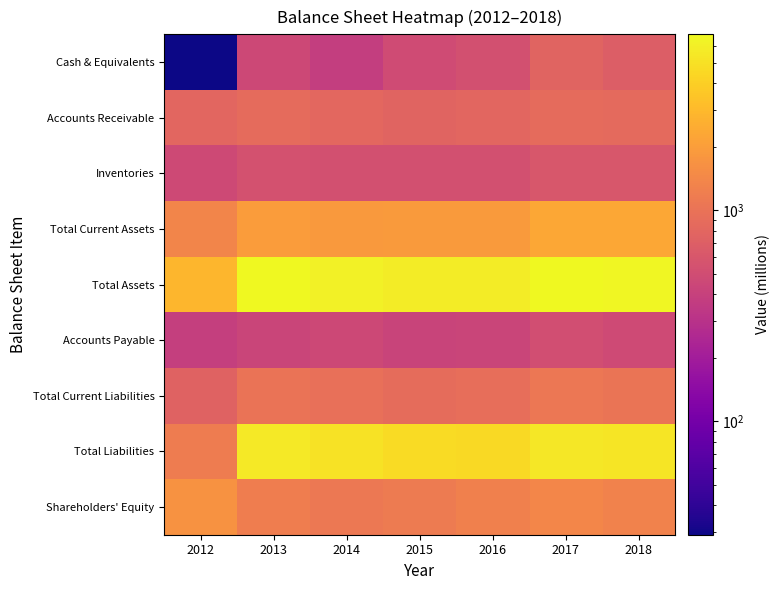

Reading right to left, list all the values displayed in this chart.

Cash & Equivalents: 2018=694	2017=770	2016=535	2015=485	2014=382	2013=459	2012=29
Accounts Receivable: 2018=861	2017=870	2016=802	2015=766	2014=820	2013=866	2012=807
Inventories: 2018=613	2017=609	2016=530	2015=531	2014=538	2013=550	2012=471
Total Current Assets: 2018=2310	2017=2316	2016=1920	2015=1917	2014=1873	2013=1956	2012=1355
Total Assets: 2018=6676	2017=6832	2016=5855	2015=5854	2014=6253	2013=6737	2012=2879
Accounts Payable: 2018=478	2017=511	2016=430	2015=419	2014=464	2013=429	2012=390
Total Current Liabilities: 2018=1041	2017=1082	2016=920	2015=882	2014=947	2013=1003	2012=749
Total Liabilities: 2018=5365	2017=5424	2016=4597	2015=4713	2014=5141	2013=5525	2012=1182
Shareholders' Equity: 2018=1311	2017=1408	2016=1258	2015=1141	2014=1112	2013=1212	2012=1697